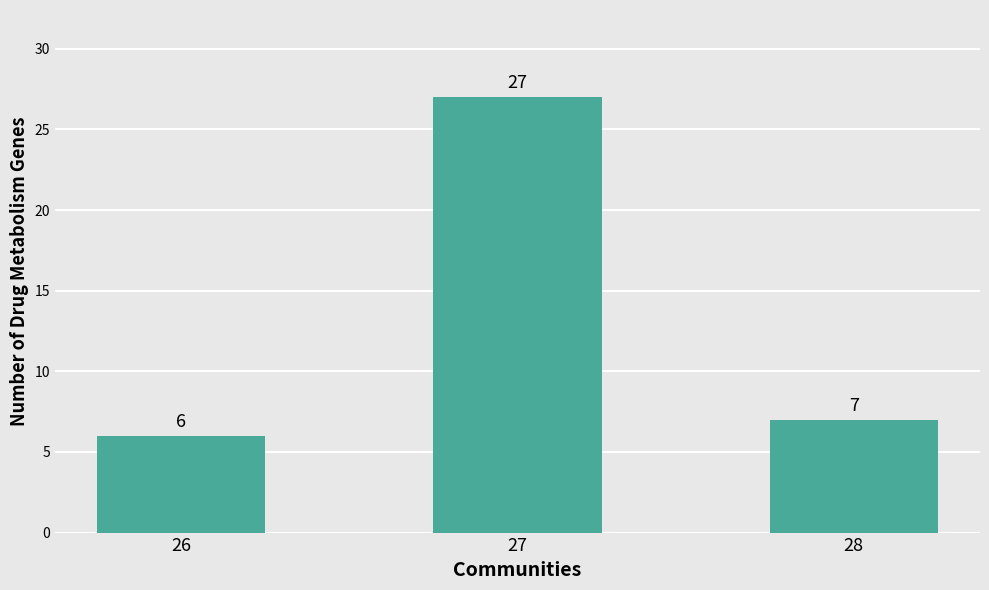

Reading right to left, transcribe all the data shown in this chart.

7	27	6